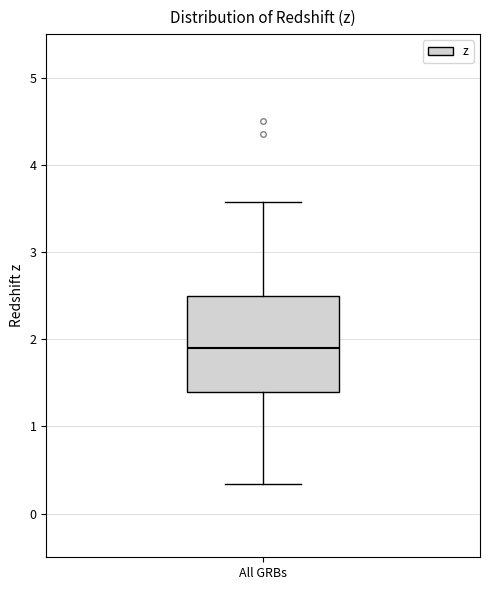

Where does the upper whisker of the box for All GRBs end on the y-axis? The values are not printed on the chart, so give them approximately, as read against the axis.

3.6